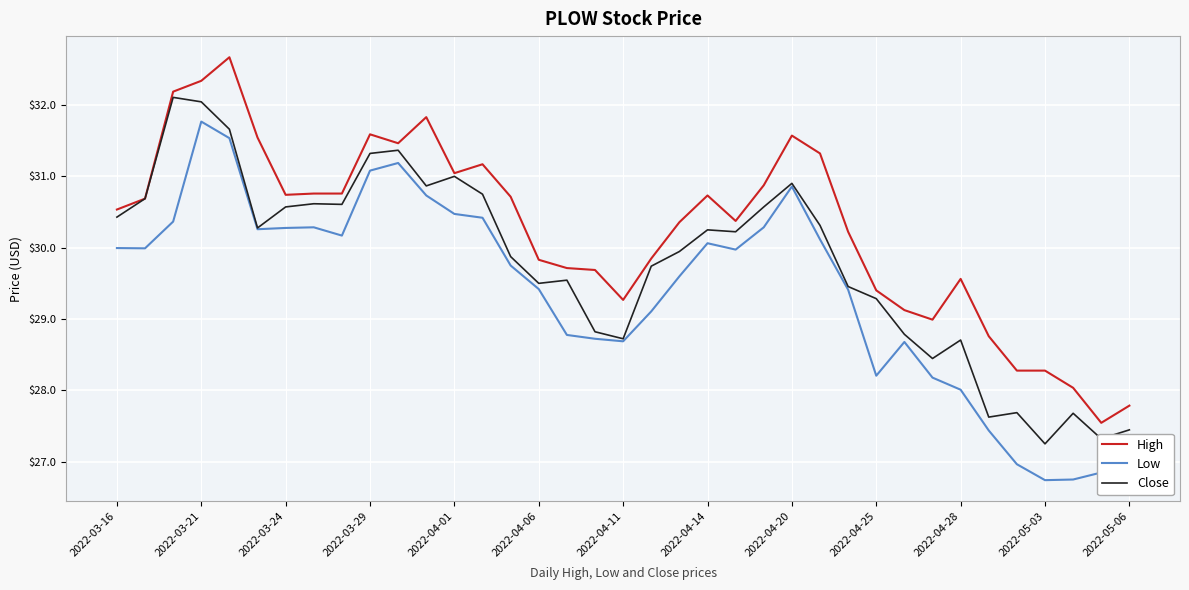

What is the greatest value displayed?

32.7